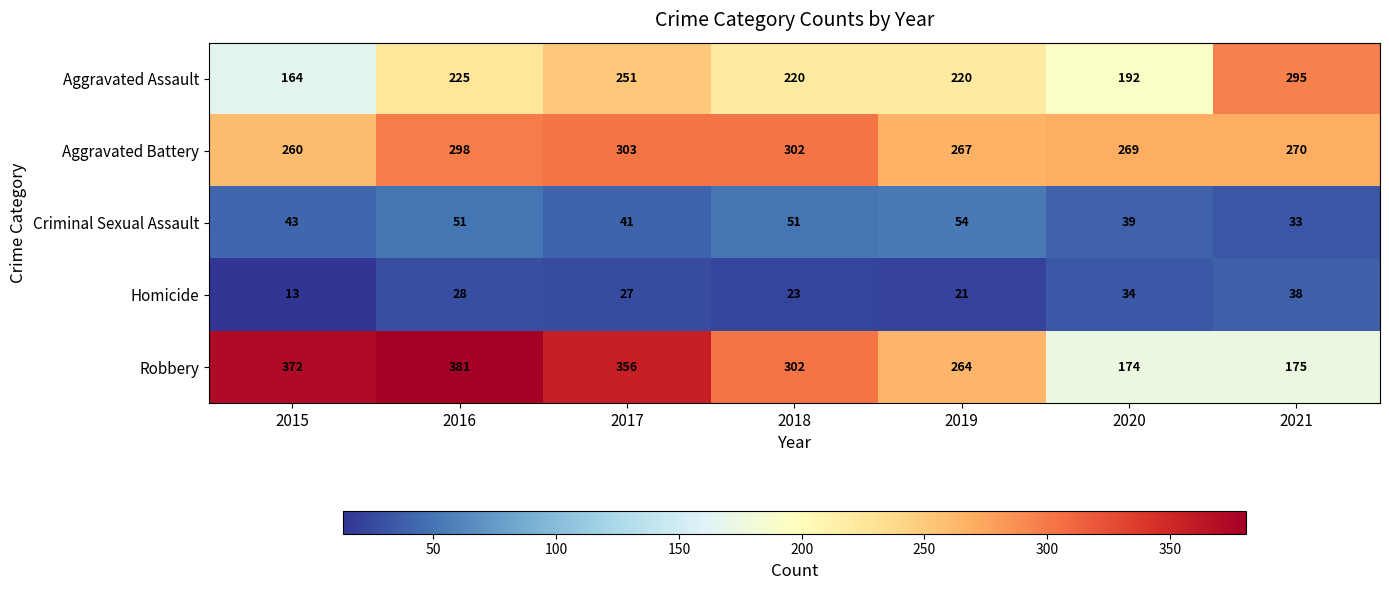

The Aggravated Battery series shows 170 at 2018. True or false?

False